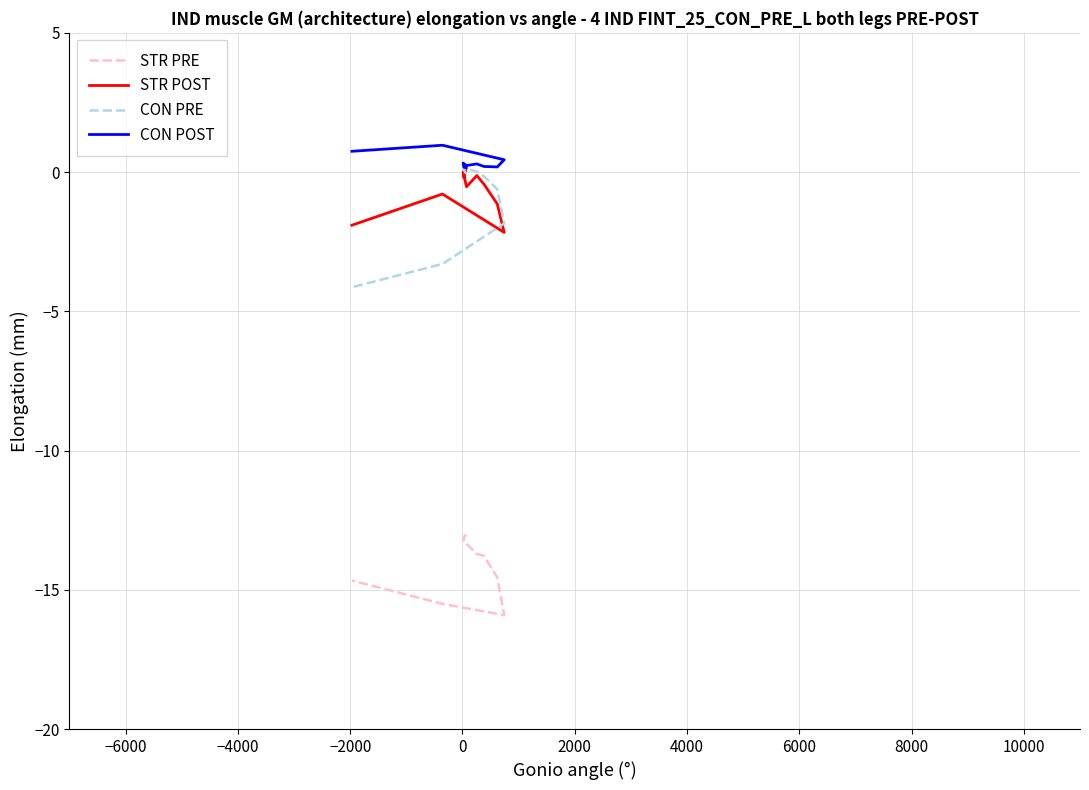

Which series has the largest total across all categories?

CON POST